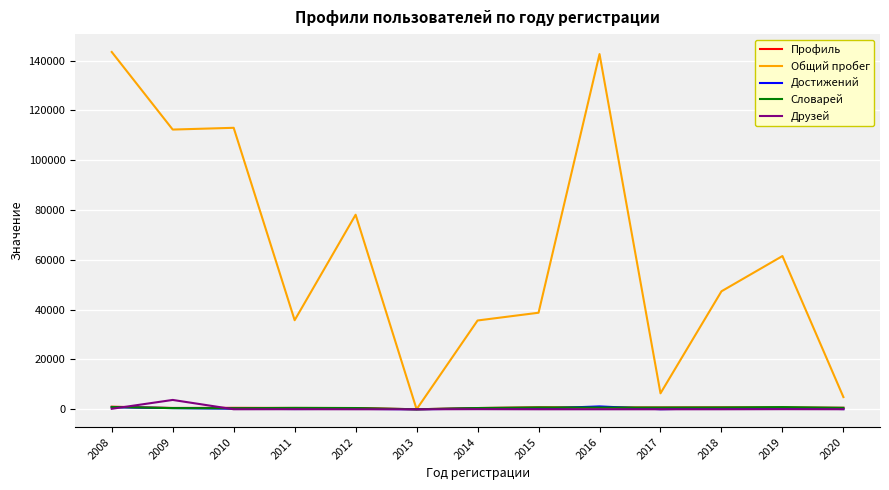

What is the greatest value displayed?

143492.0